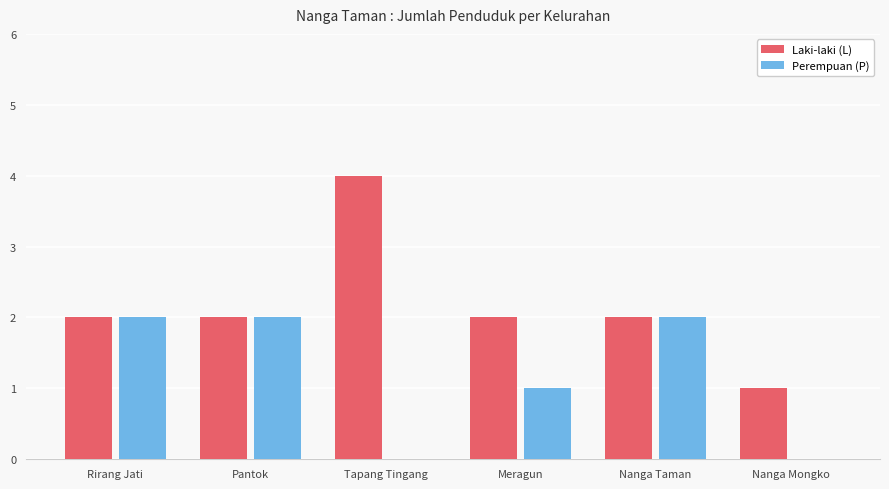

What is the sum of all Perempuan (P) values?

7